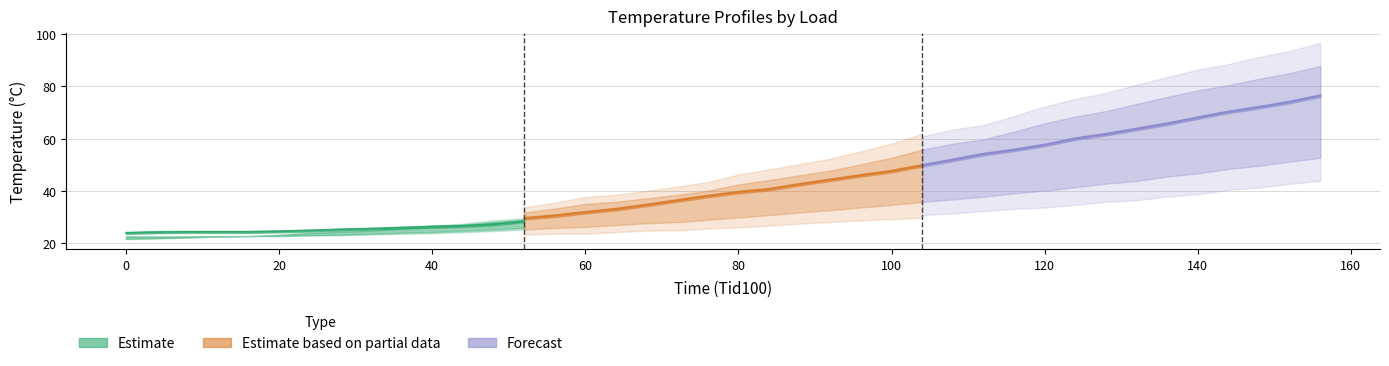

Reading left to right, what are all the values shown in this chart?

Estimate: 24.0	24.3	24.4	24.4	24.4	24.6	24.9	25.3	25.6	26.0	26.4	26.7	27.3	28.5
Estimate based on partial data: 29.6	30.6	31.9	33.1	34.7	36.4	38.1	39.6	40.7	42.6	44.3	46.0	47.6	49.8
Forecast: 49.8	51.9	54.1	55.7	57.6	60.0	61.7	63.7	65.7	68.0	70.2	72.0	74.0	76.4